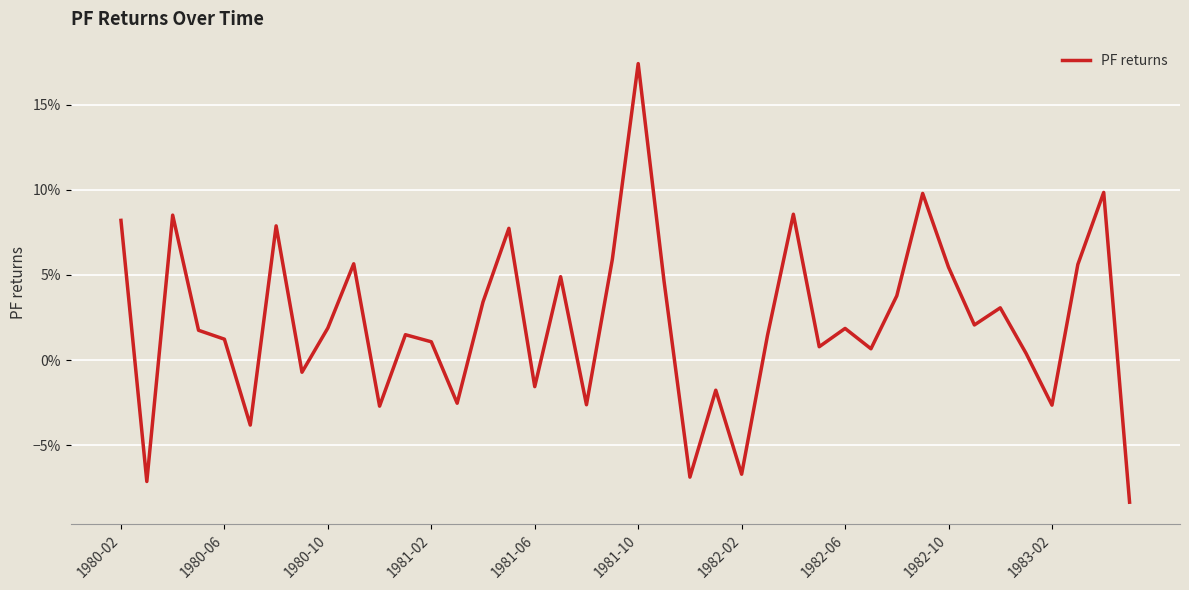

Does the chart have visible grid lines?

Yes